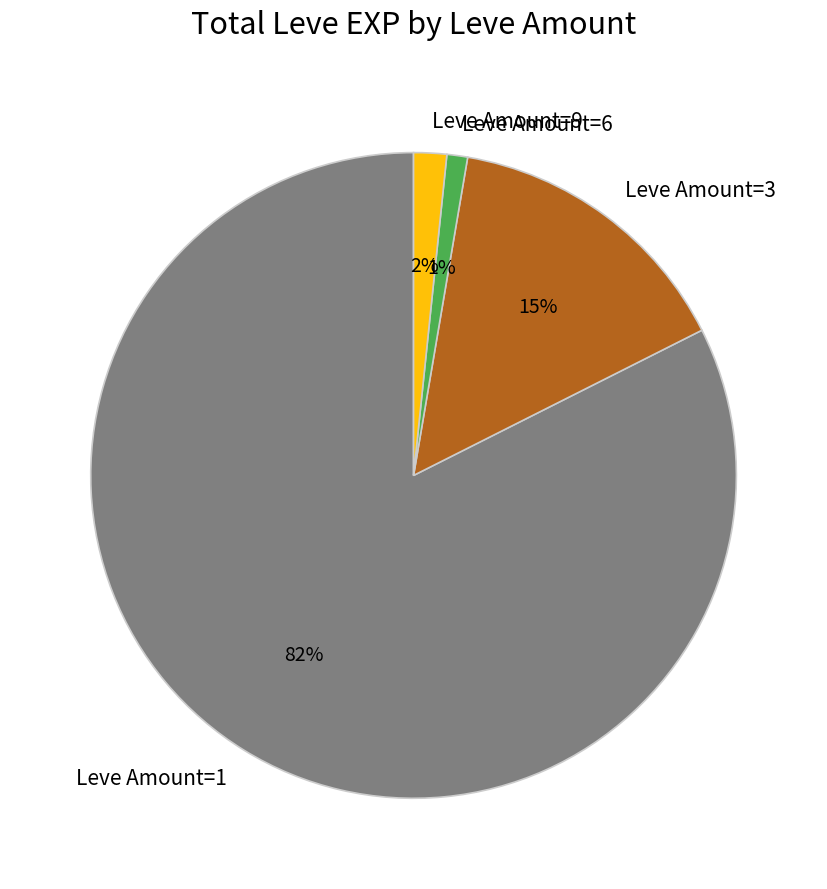

Which has a higher value, Leve Amount=3 or Leve Amount=6?

Leve Amount=3